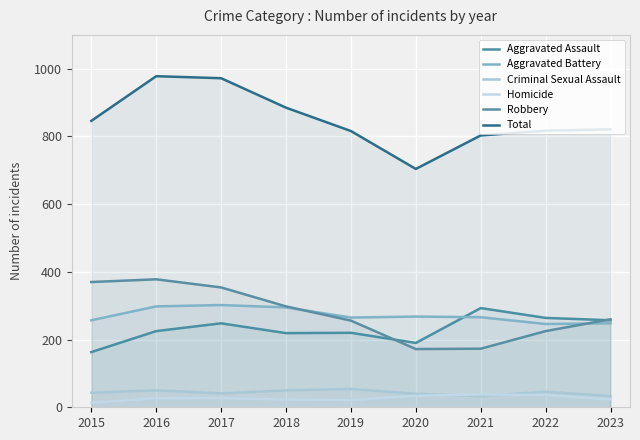

How many lines are shown in the chart?

6